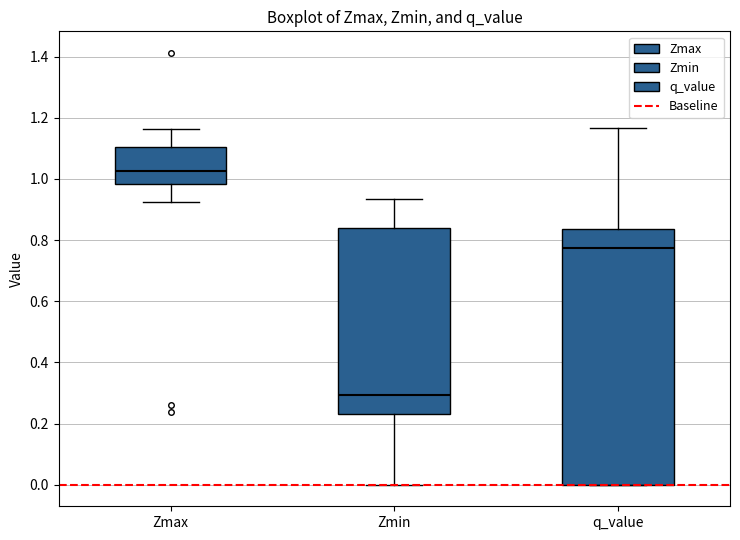

Reading left to right, transcribe this box plot: for each box, give where its median line is, the range the box spans, and where its two whiskers end, as read against the y-axis. The values are not printed on the chart, so give them approximately, as read against the axis.

Zmax: median 1.02, box 0.98 to 1.10, whiskers 0.92 to 1.16
Zmin: median 0.30, box 0.24 to 0.84, whiskers 0.00 to 0.94
q_value: median 0.78, box 0.00 to 0.84, whiskers 0.00 to 1.16